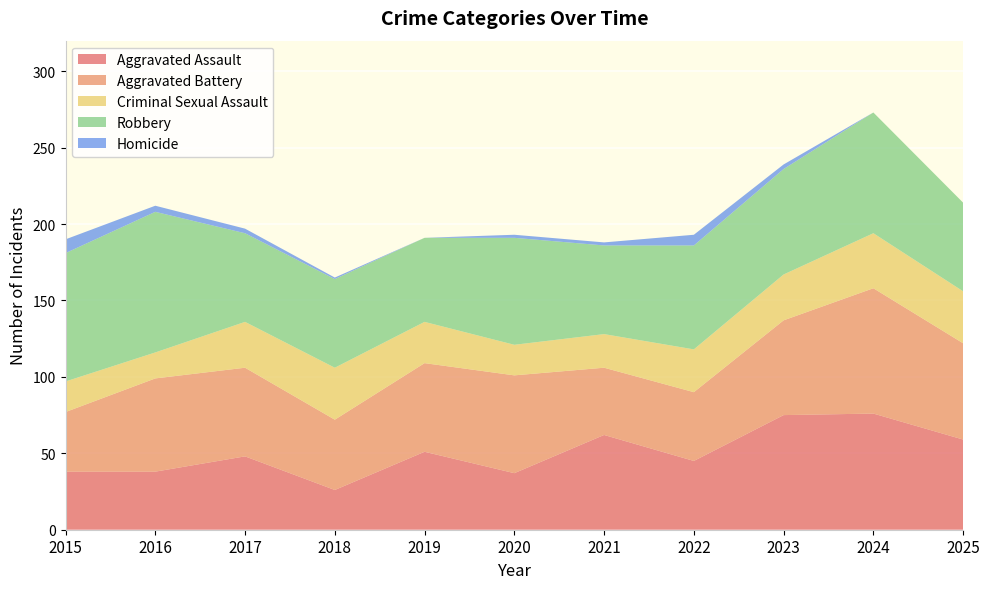

Reading left to right, extract all data points from this chart.

Aggravated Assault: 2015=38	2016=38	2017=48	2018=26	2019=51	2020=37	2021=62	2022=45	2023=75	2024=76	2025=59
Aggravated Battery: 2015=39	2016=61	2017=58	2018=46	2019=58	2020=64	2021=44	2022=45	2023=62	2024=82	2025=63
Criminal Sexual Assault: 2015=20	2016=17	2017=30	2018=34	2019=27	2020=20	2021=22	2022=28	2023=30	2024=36	2025=34
Robbery: 2015=84	2016=92	2017=58	2018=58	2019=55	2020=70	2021=58	2022=68	2023=69	2024=79	2025=58
Homicide: 2015=9	2016=4	2017=3	2018=1	2019=0	2020=2	2021=2	2022=7	2023=3	2024=0	2025=0